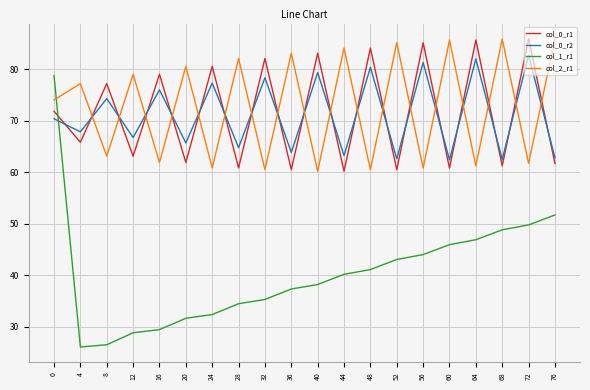

What is the average value of the col_0_r1 series?

71.6